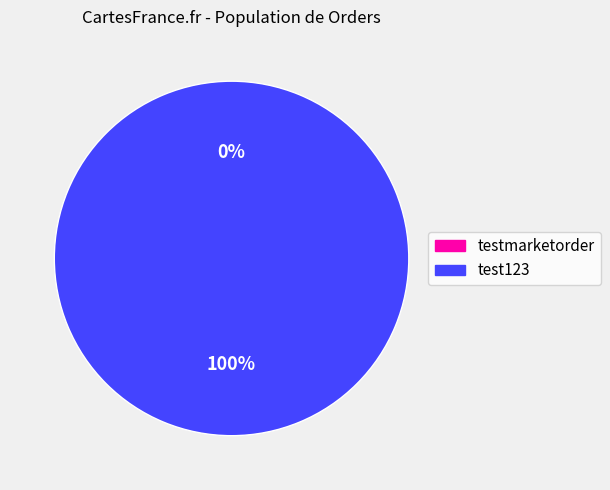

Rank the categories by value from lowest to highest.

testmarketorder, test123